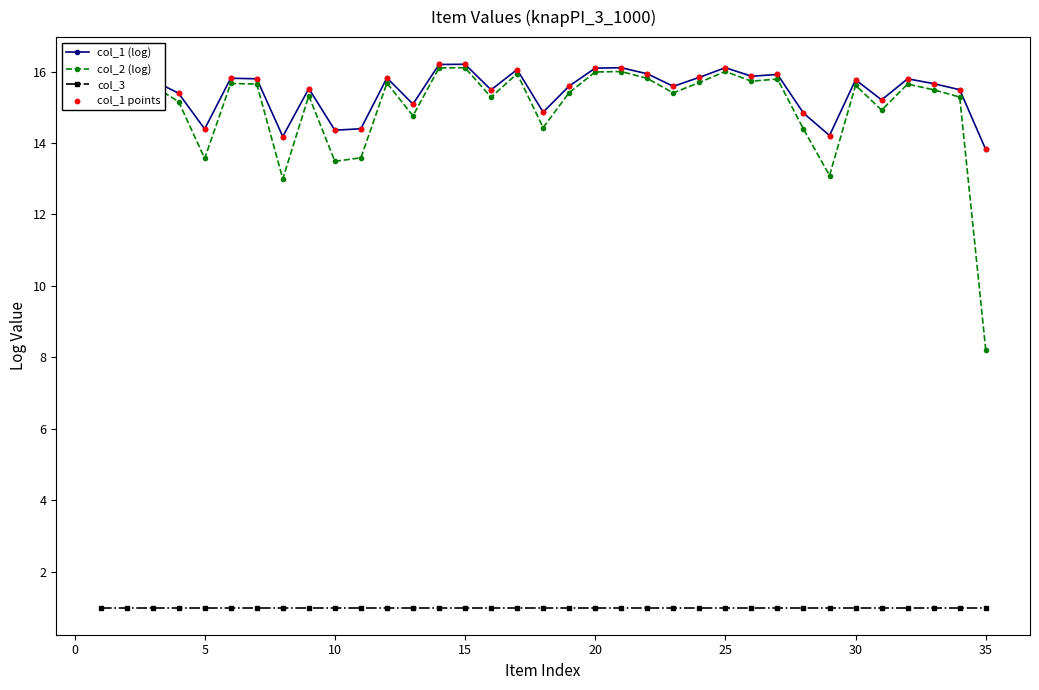

Which series has the largest total across all categories?

col_1 (log)